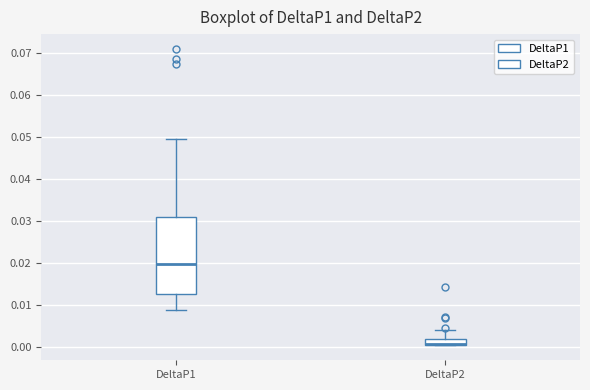

Where does the upper whisker of the box for DeltaP1 end on the y-axis? The values are not printed on the chart, so give them approximately, as read against the axis.

0.050